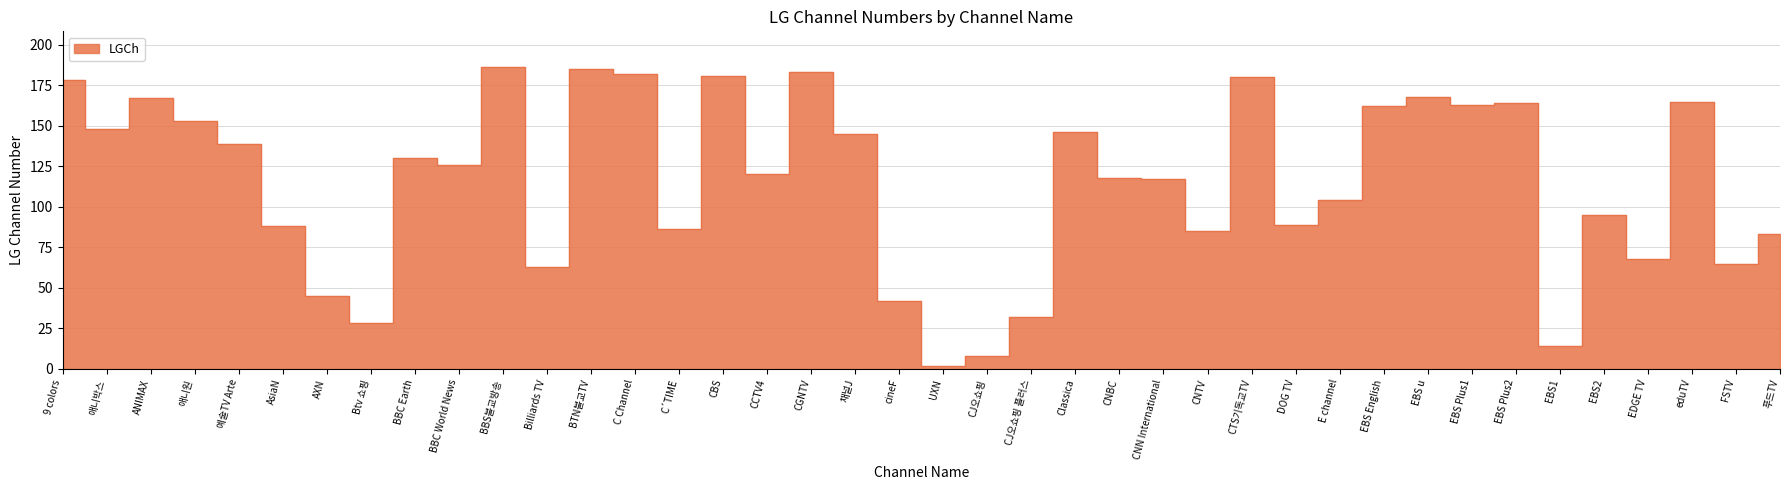

Does the chart have visible grid lines?

Yes